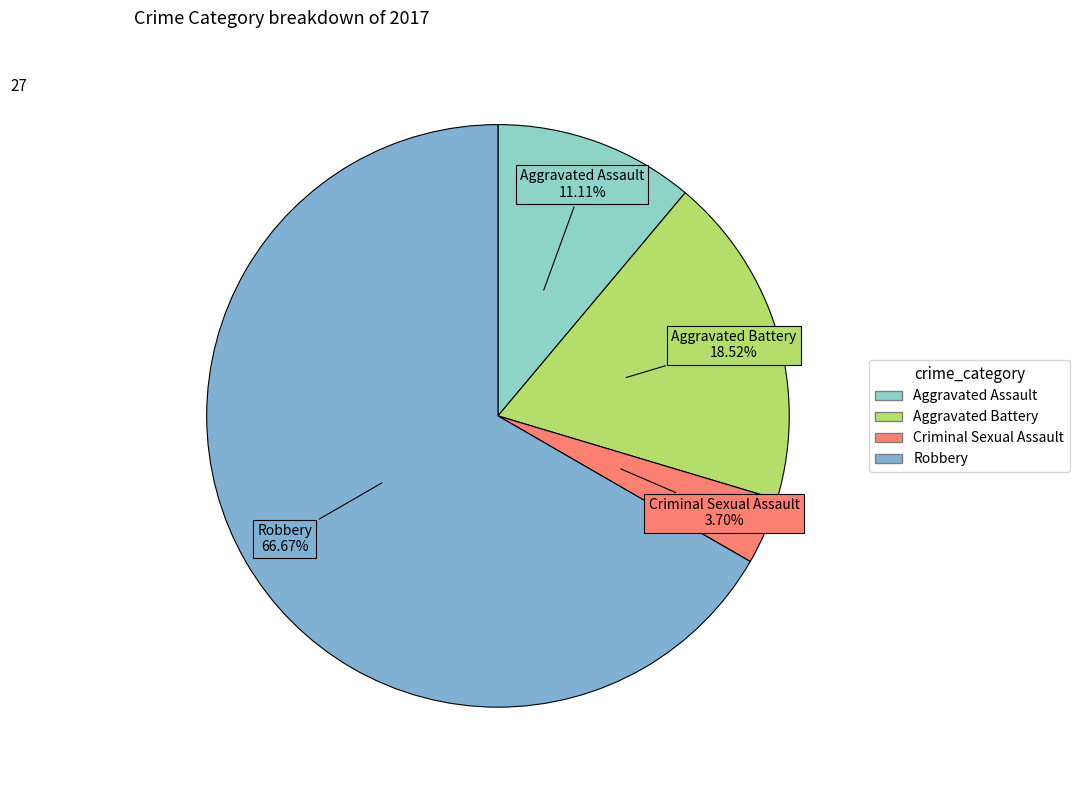

What portion of the pie excludes Aggravated Battery?

81.5%